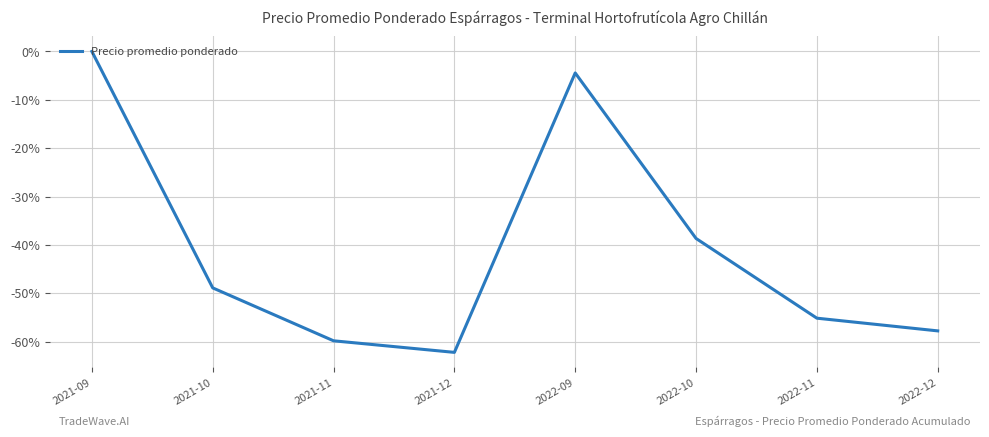

How many lines are shown in the chart?

1